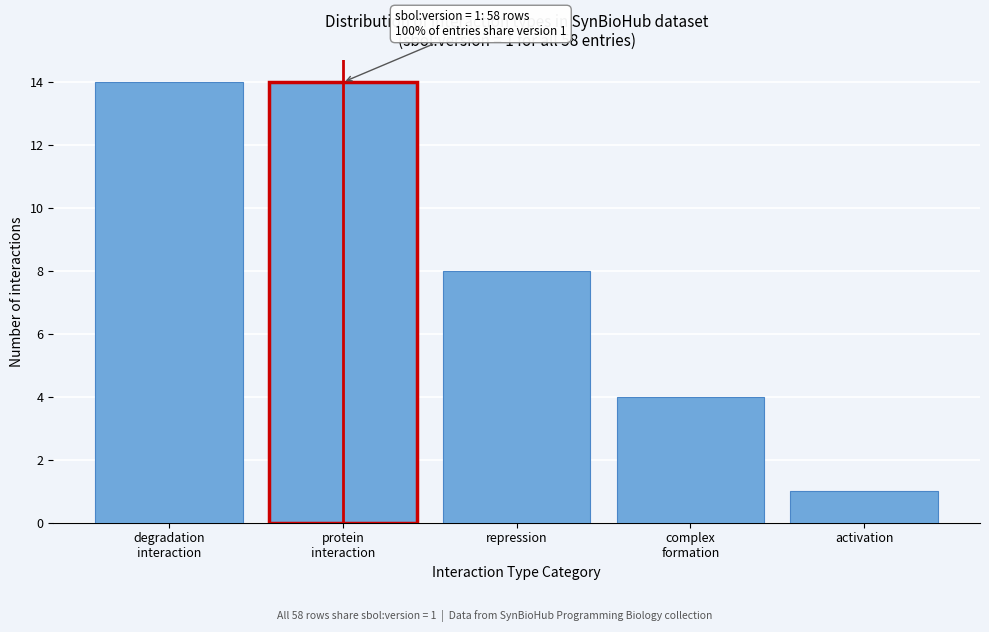

Reading right to left, what are all the values shown in this chart?

1	4	8	14	14